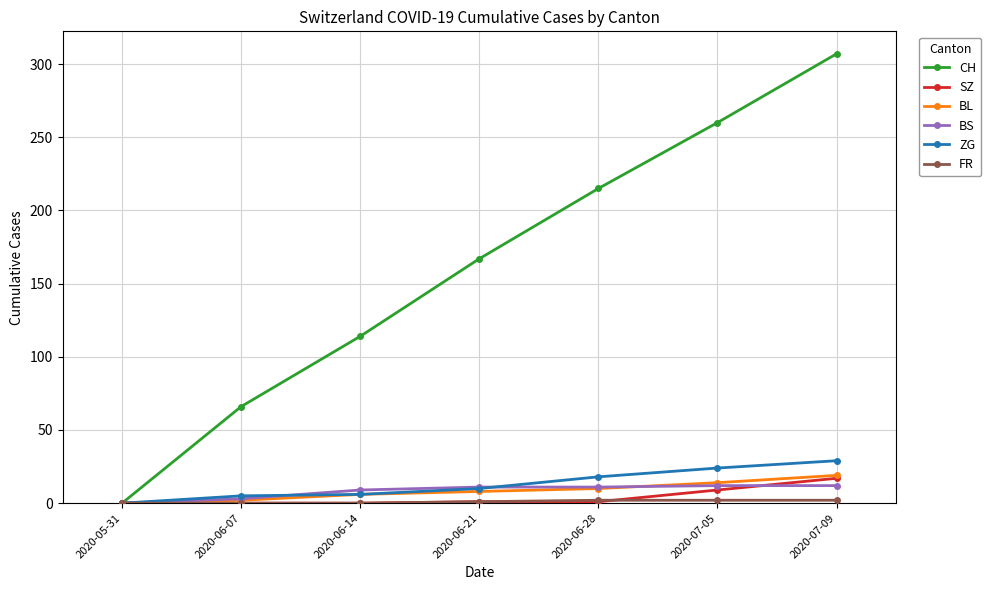

What is the label of the 1st point from the right?

2020-07-09